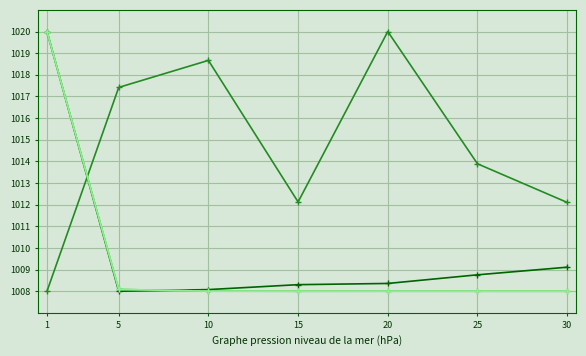

What is the difference between the highest and lowest values at 30?

4.1